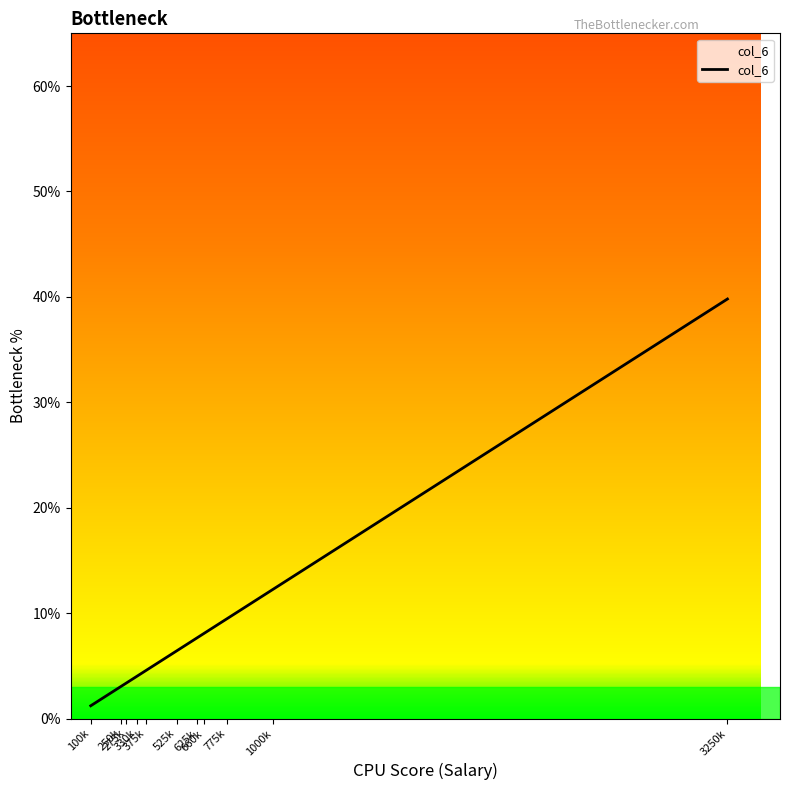

What is the greatest value displayed?

39.8